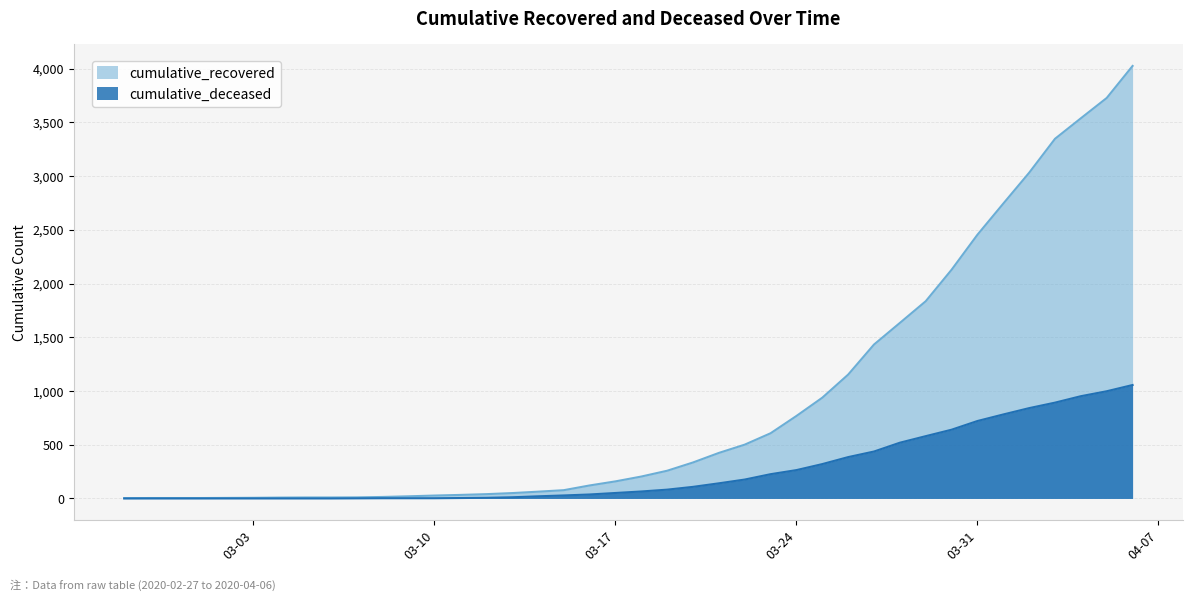

What is the value of the cumulative_deceased point at the 32nd from the left?

580